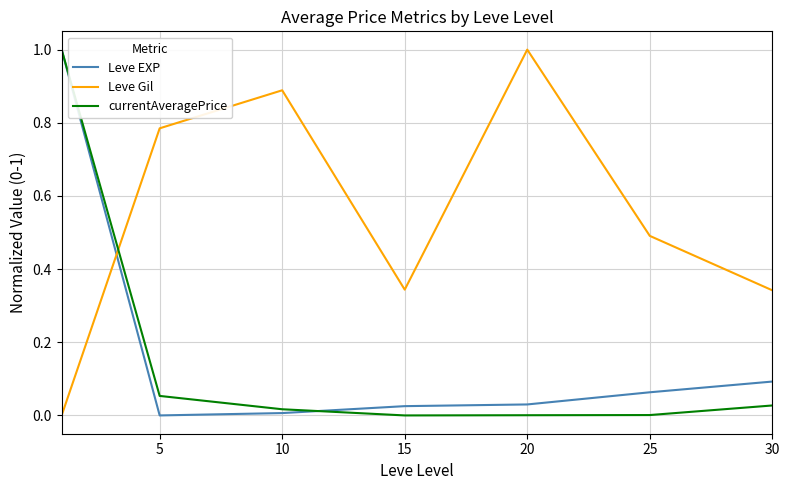

What is the maximum value for currentAveragePrice?

1.0